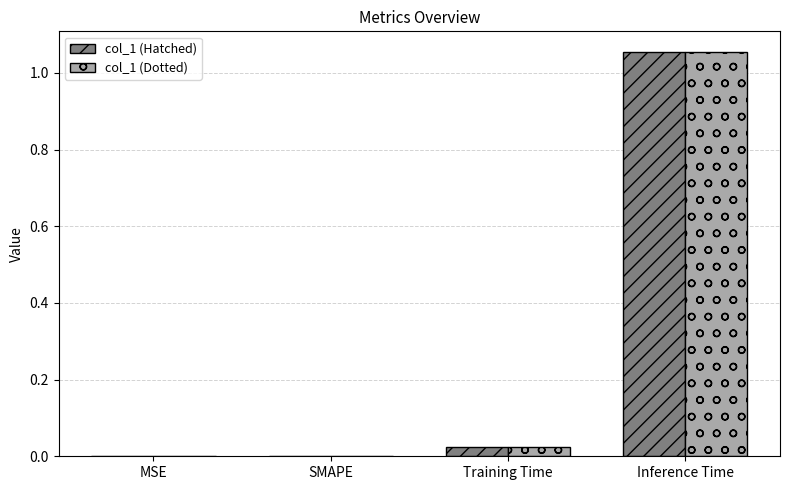

At which category does the chart reach its peak across all series?

Inference Time